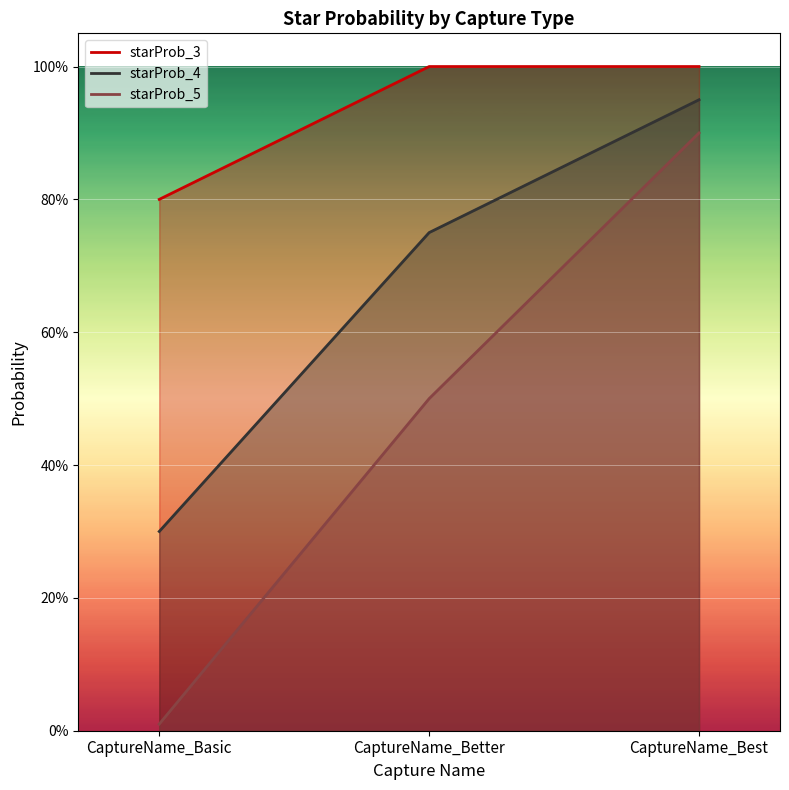

What is the label of the 1st point from the left?

CaptureName_Basic